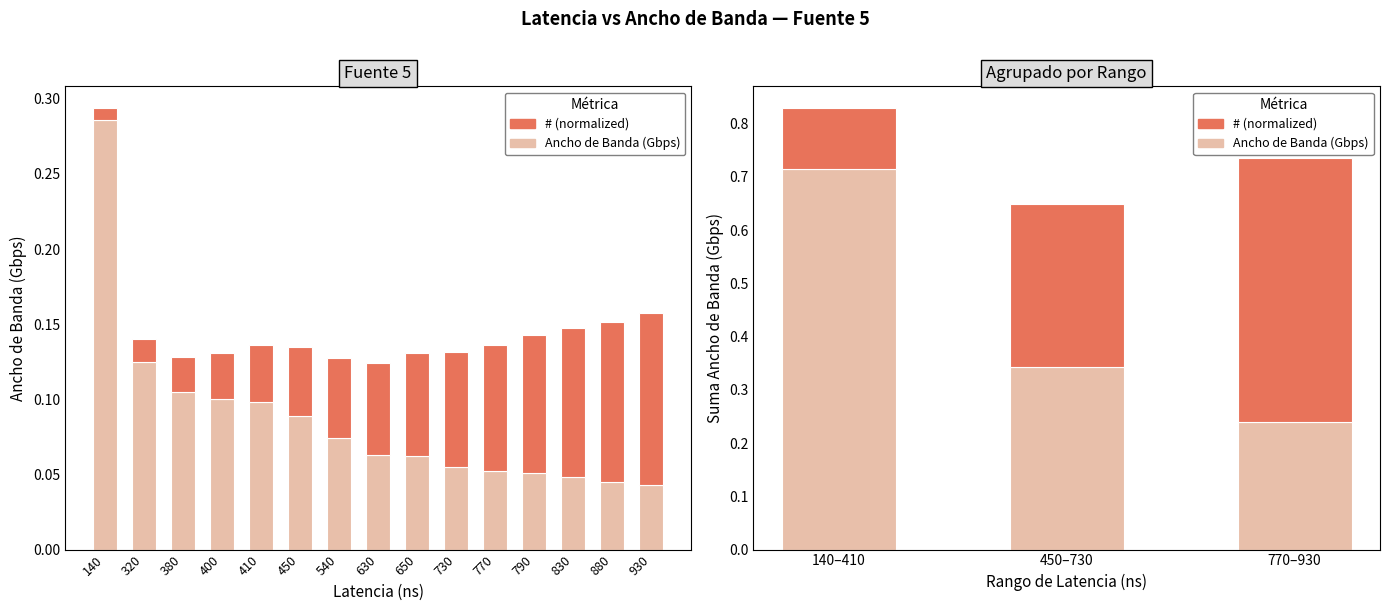

Which has a higher value, 140–410 or 450–730?

140–410